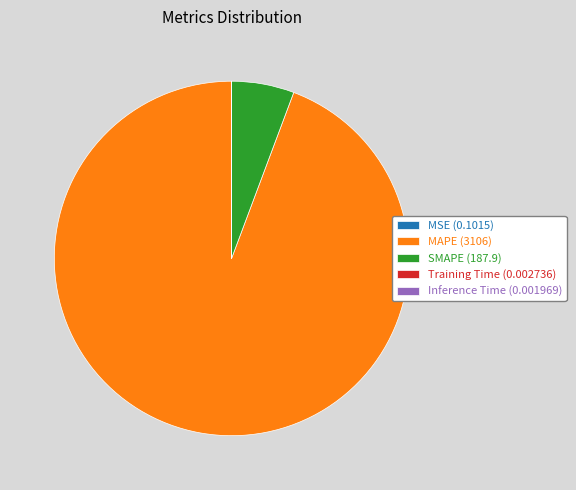

Does MAPE (3106) represent more than half of the total?

Yes